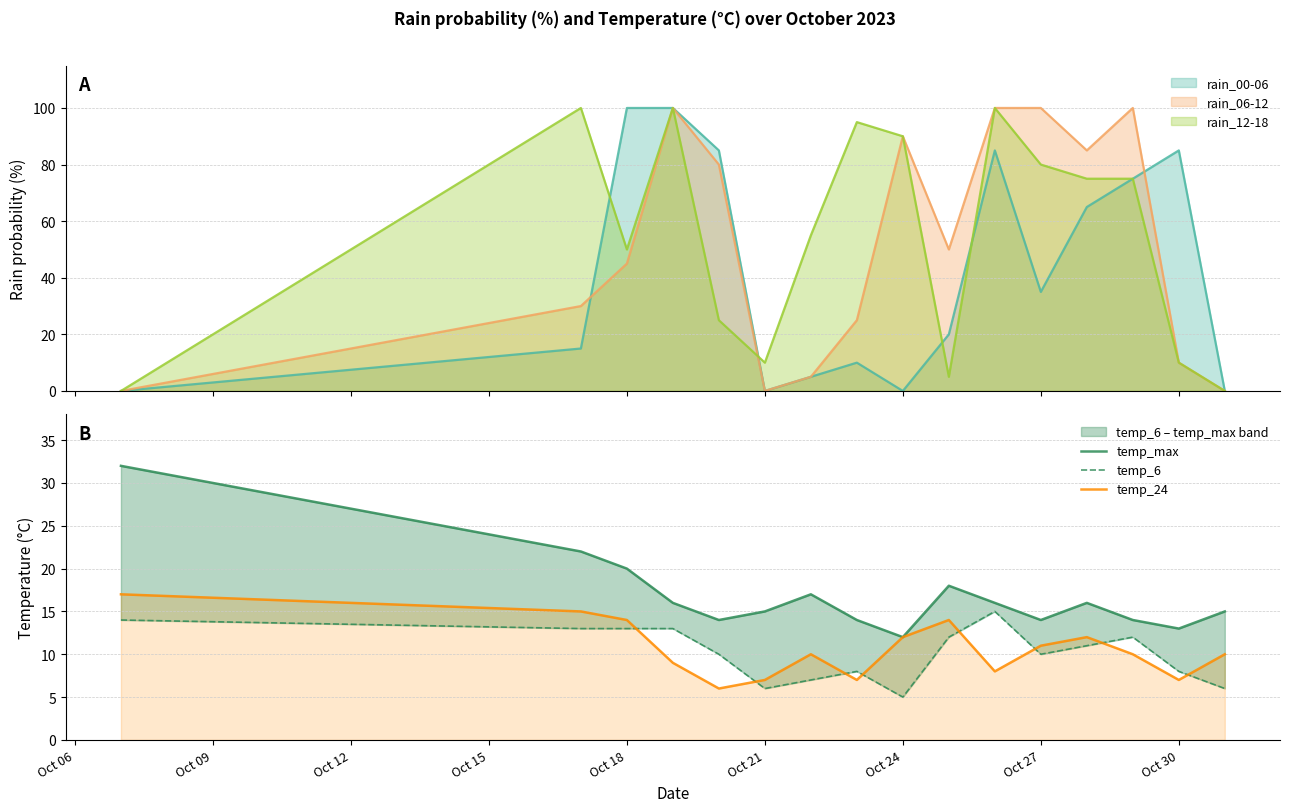

What is the minimum value for temp_24?

6